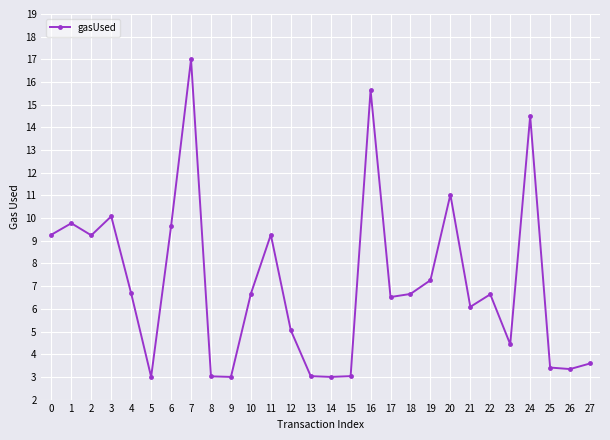

True or false: the data has more than 0 interior local peaks.

True